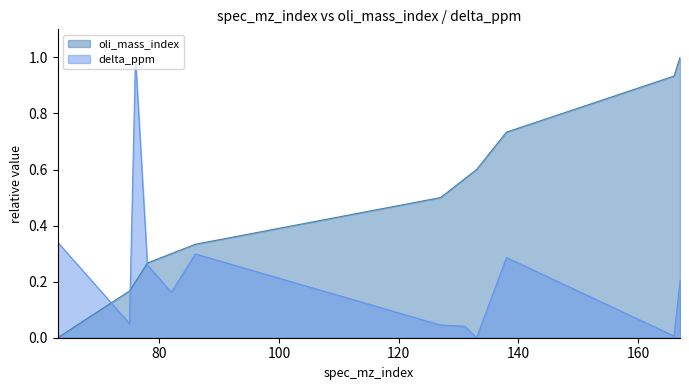

How many data points in oli_mass_index are above 0?

11